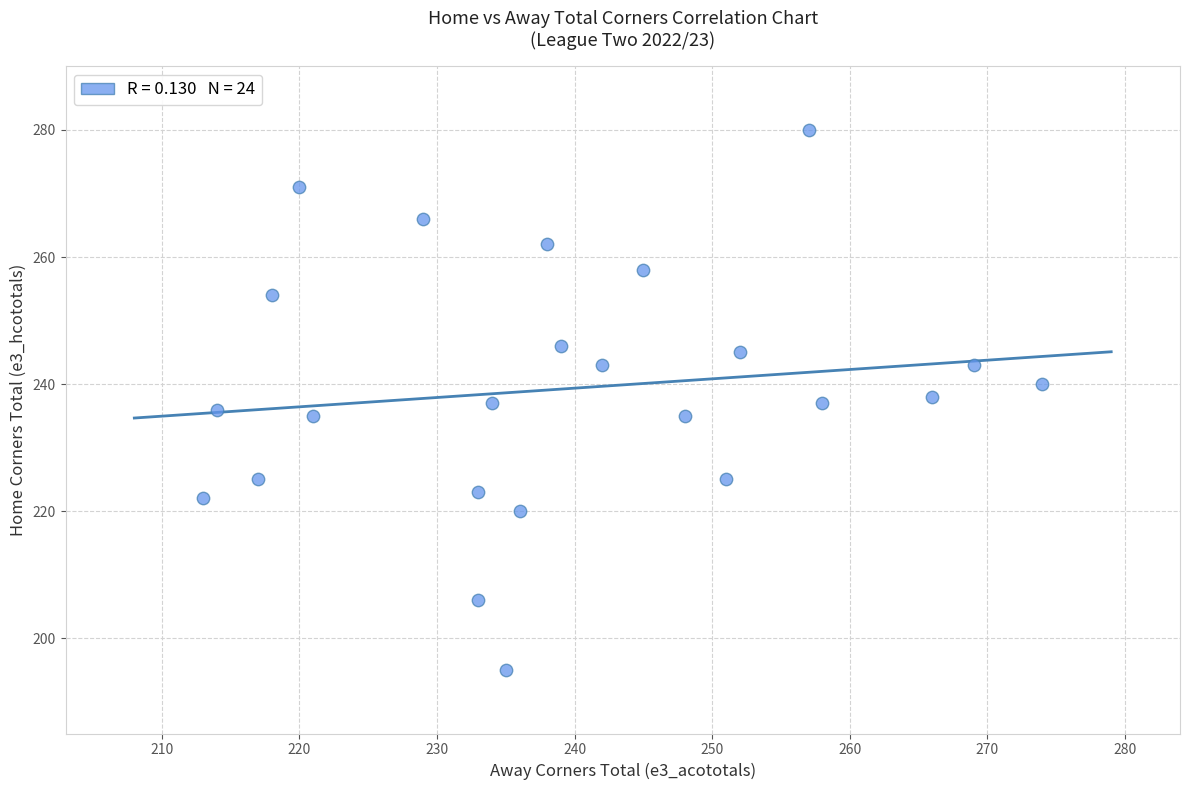

What is the range of Y values (max minus min)?

85